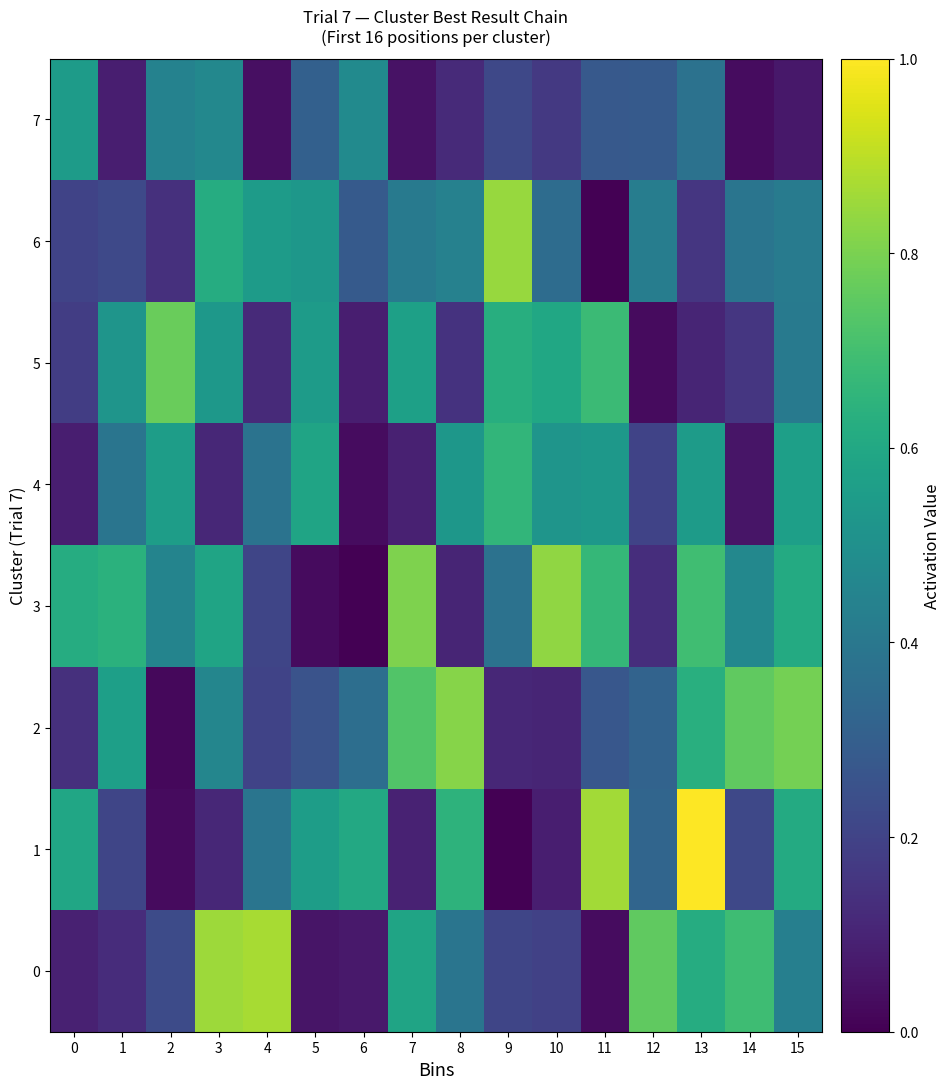

Rank the series at 14 from lowest to highest value.

7, 4, 5, 1, 6, 3, 0, 2